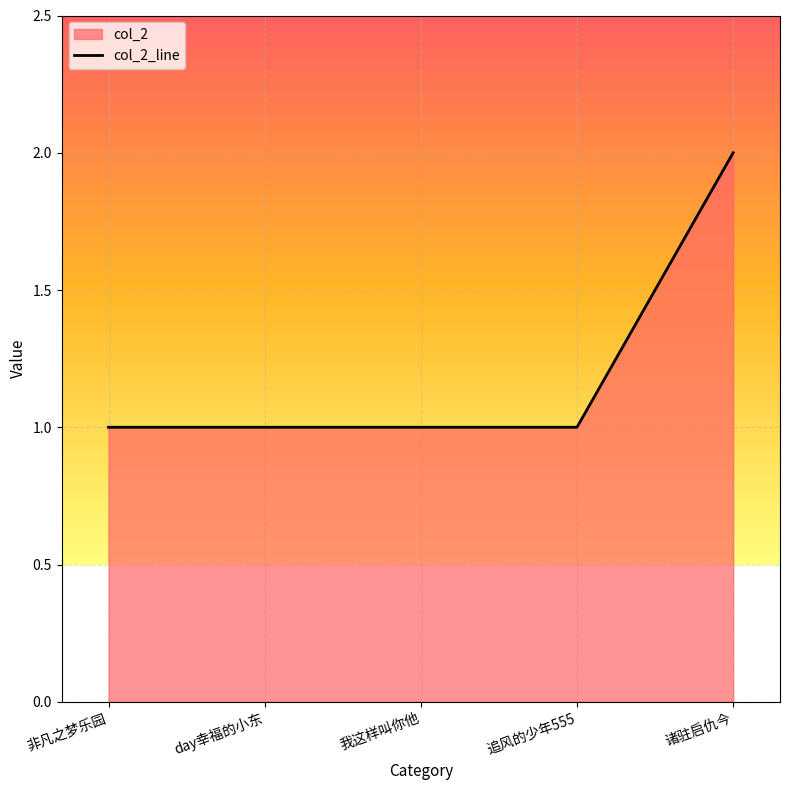

Where is the data nearest to the value 1?

非凡之梦乐园